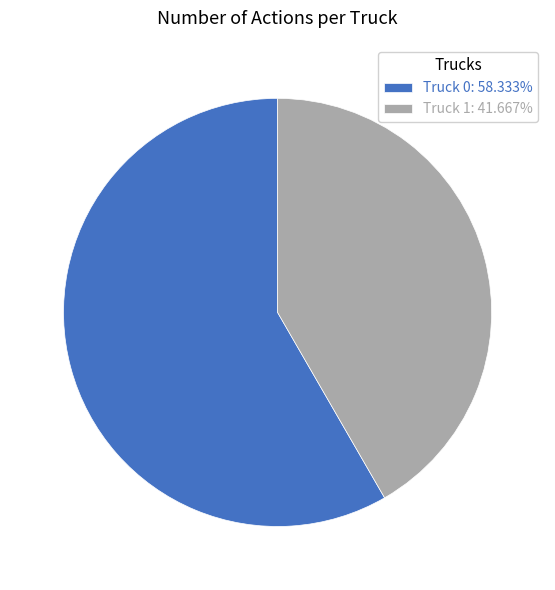

How many segments does this pie chart have?

2